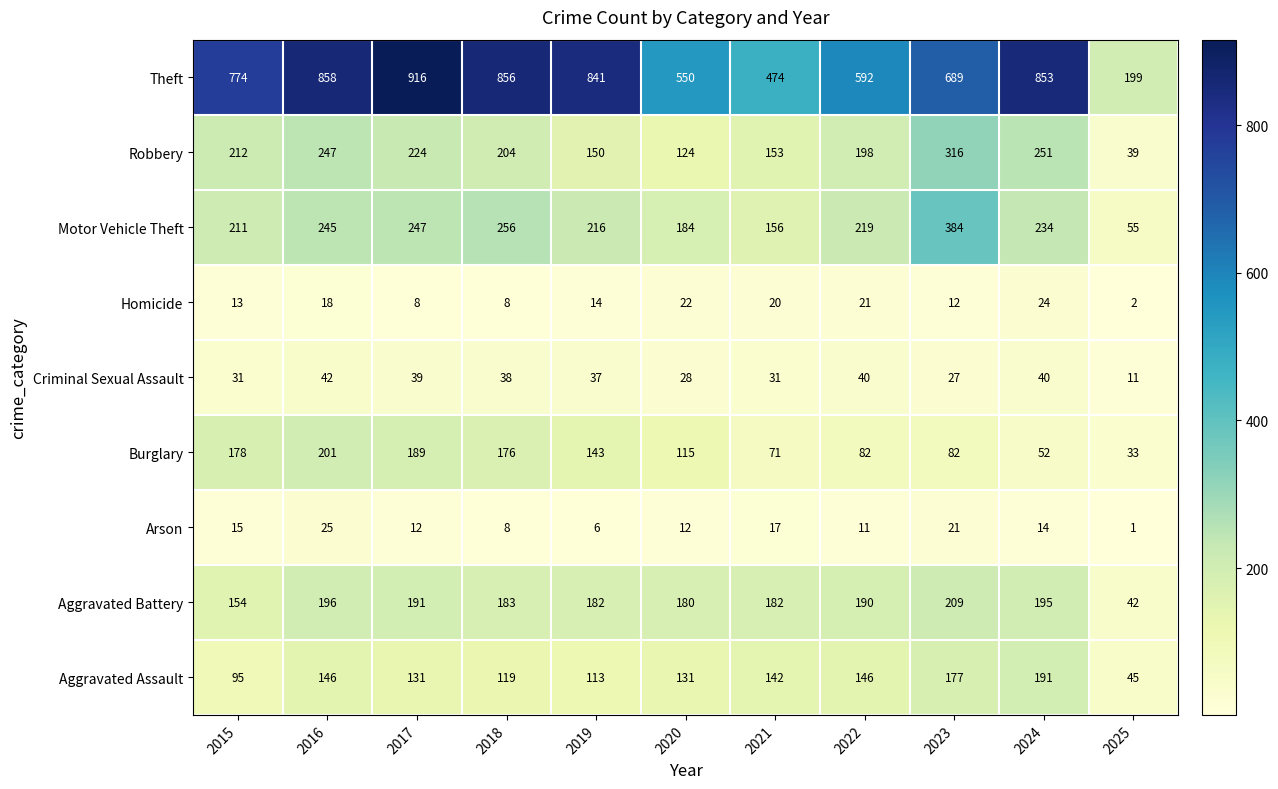

At which category is the sum across all series the highest?

2016